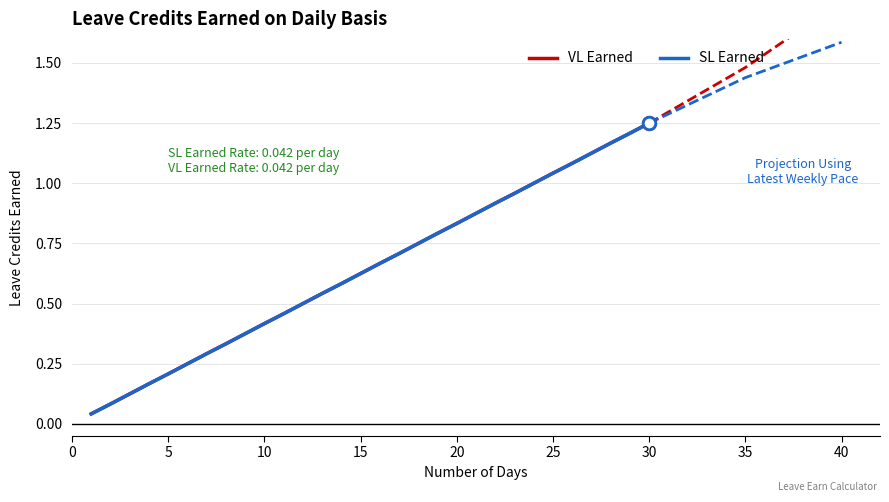

List the series in order of their peak value, highest first.

VL Earned, SL Earned